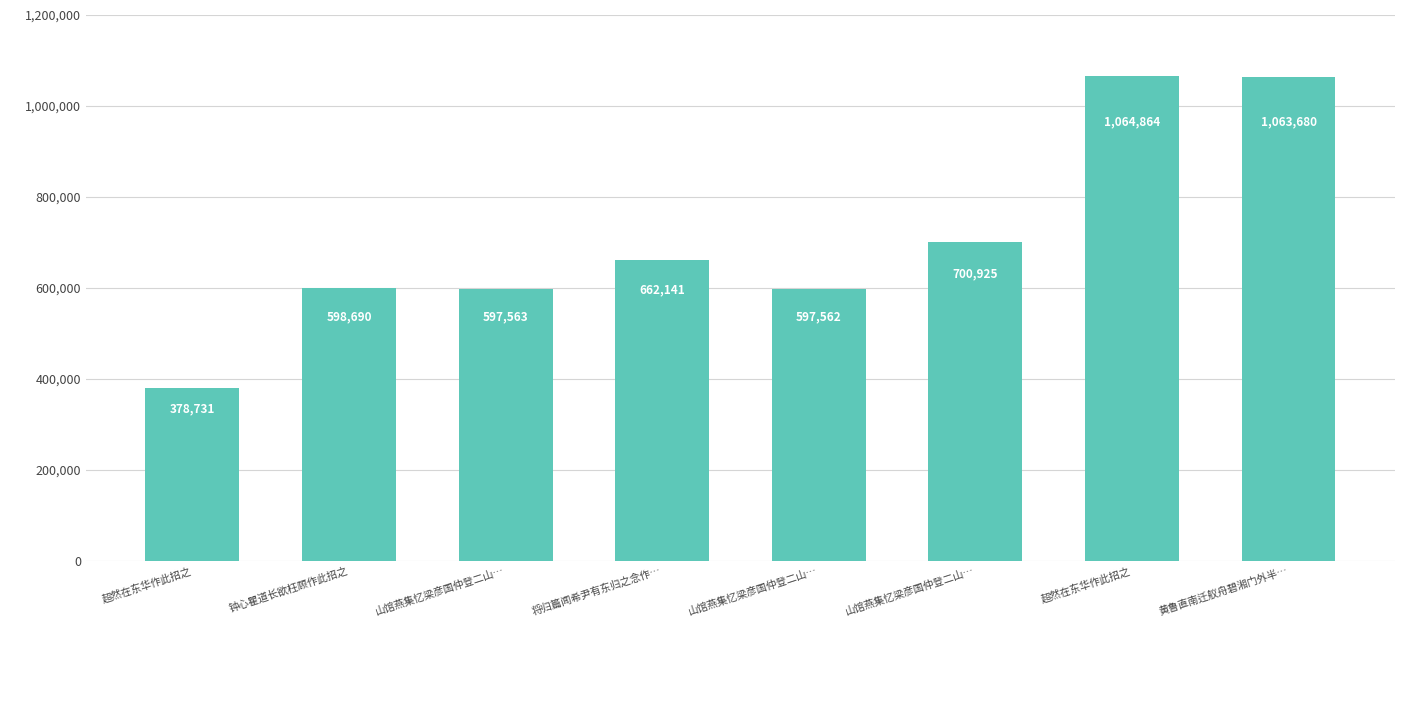

What is the change in value from 超然在东华作此招之 to 山馆燕集忆梁彦国仲登二山…?

+322194